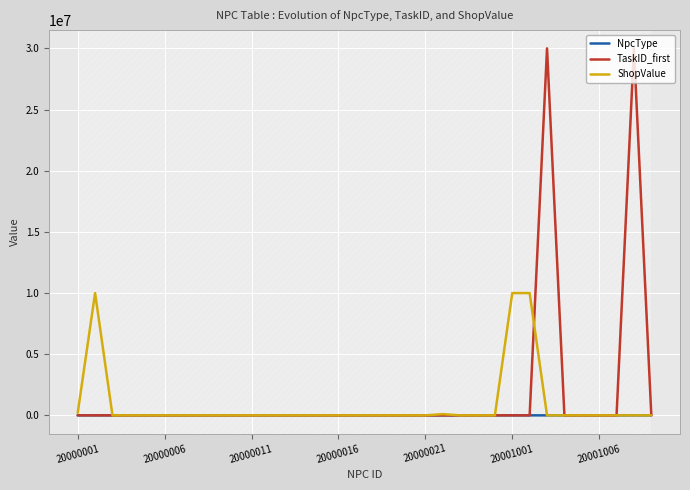

List the series in order of their peak value, lowest first.

NpcType, ShopValue, TaskID_first